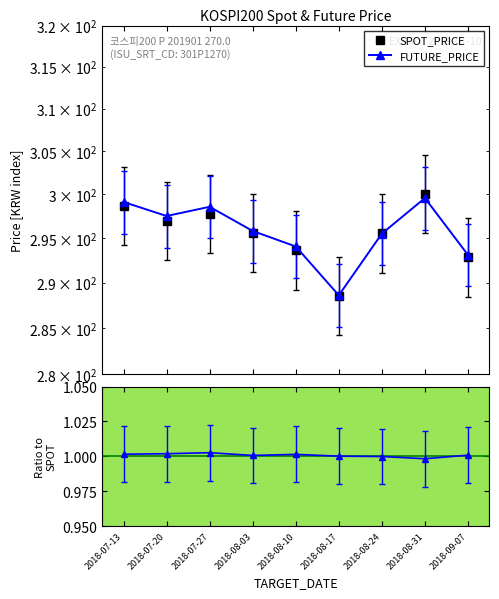

Between 2018-07-20 and 2018-08-10, which series saw the biggest shift?

FUTURE_PRICE